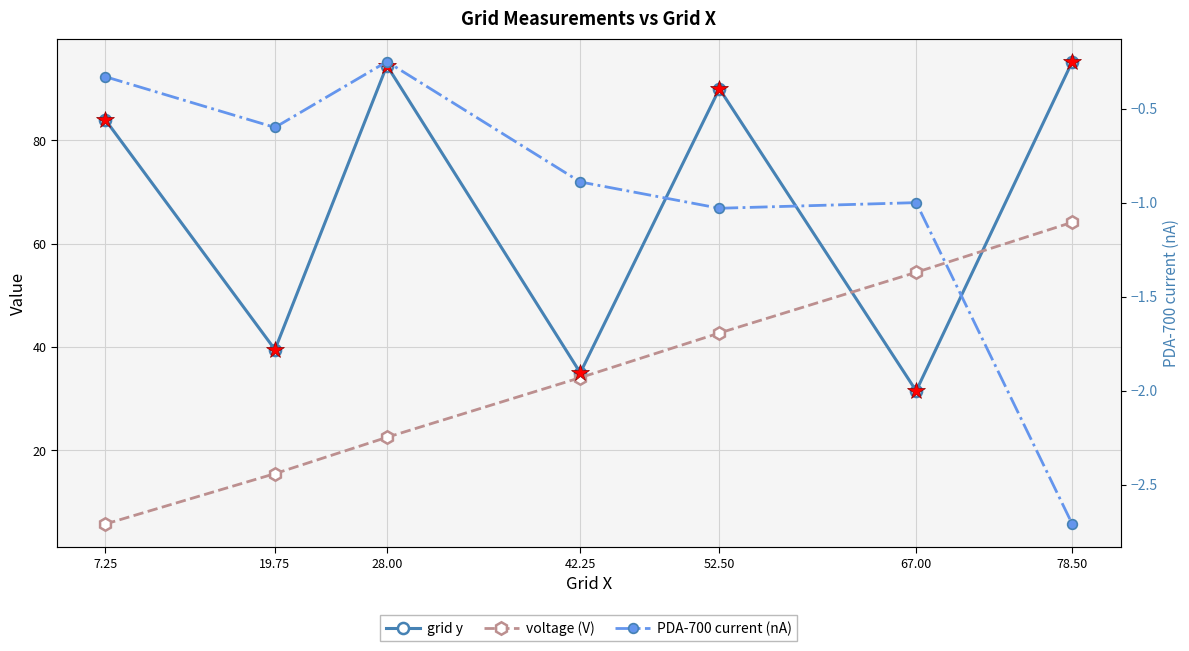

What is the label of the 3rd point from the right?

52.50